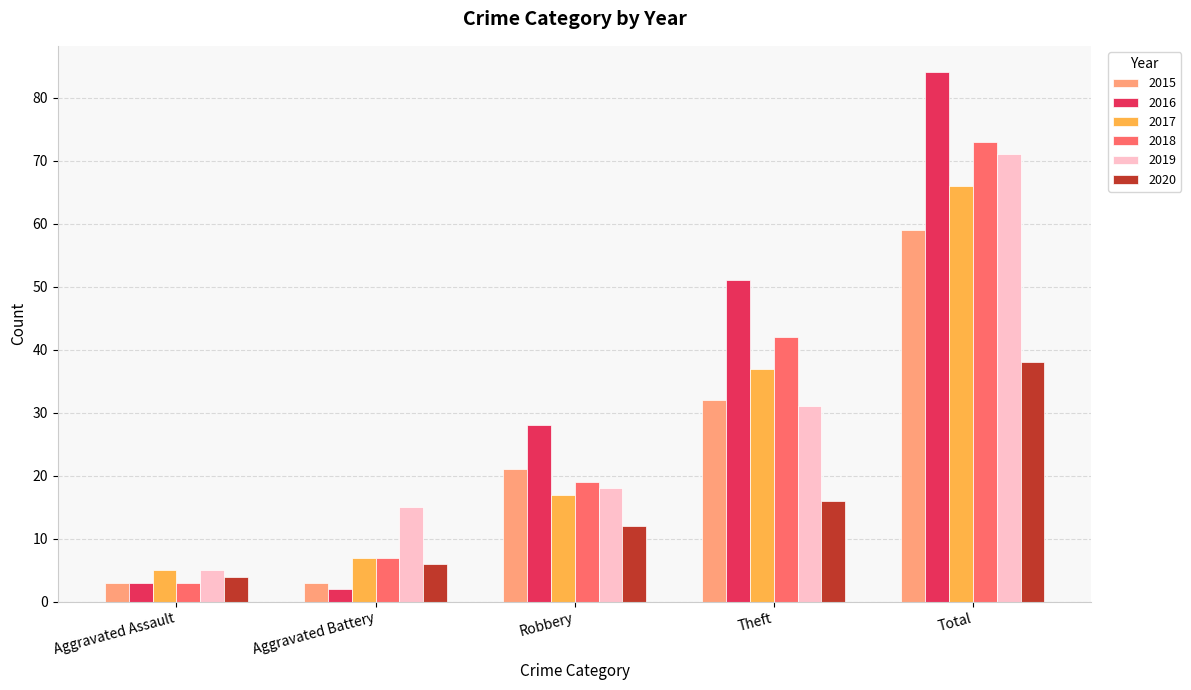

What is the approximate value of 2018 at Theft, to the nearest 10?

40